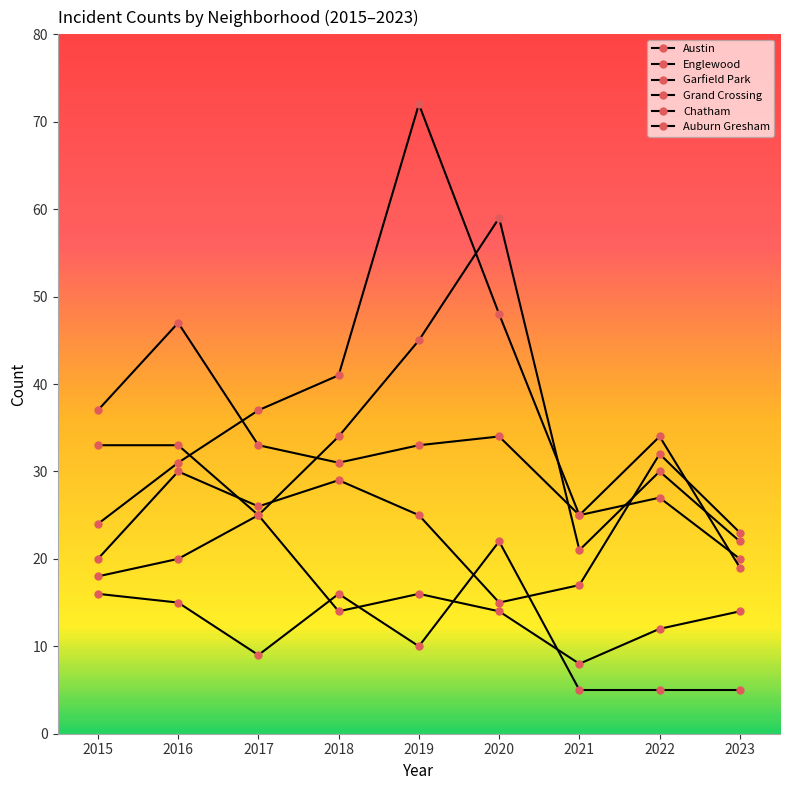

What is the minimum value for Auburn Gresham?

5